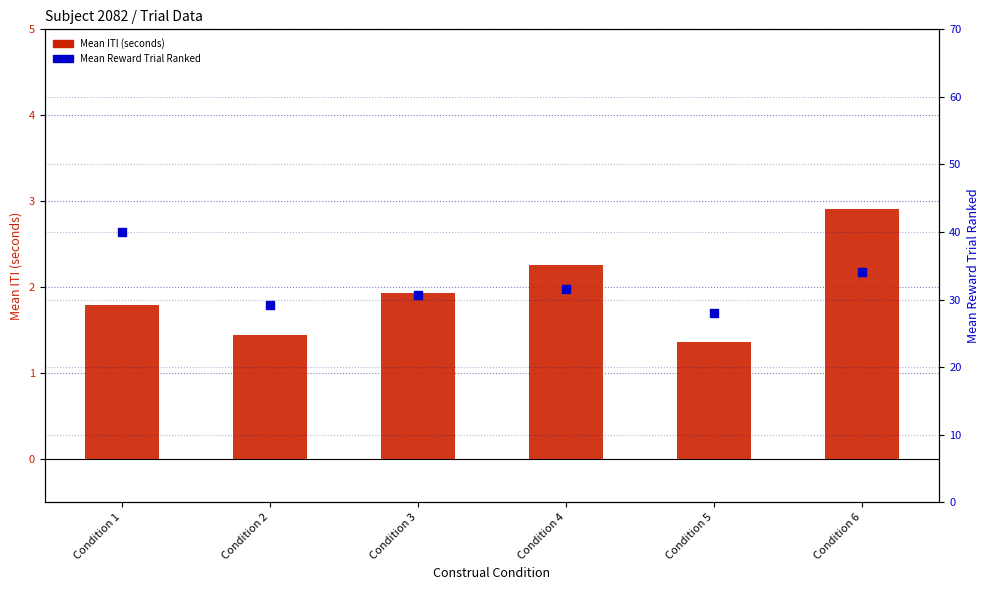

Which series reaches the minimum Y coordinate?

Mean ITI (seconds)